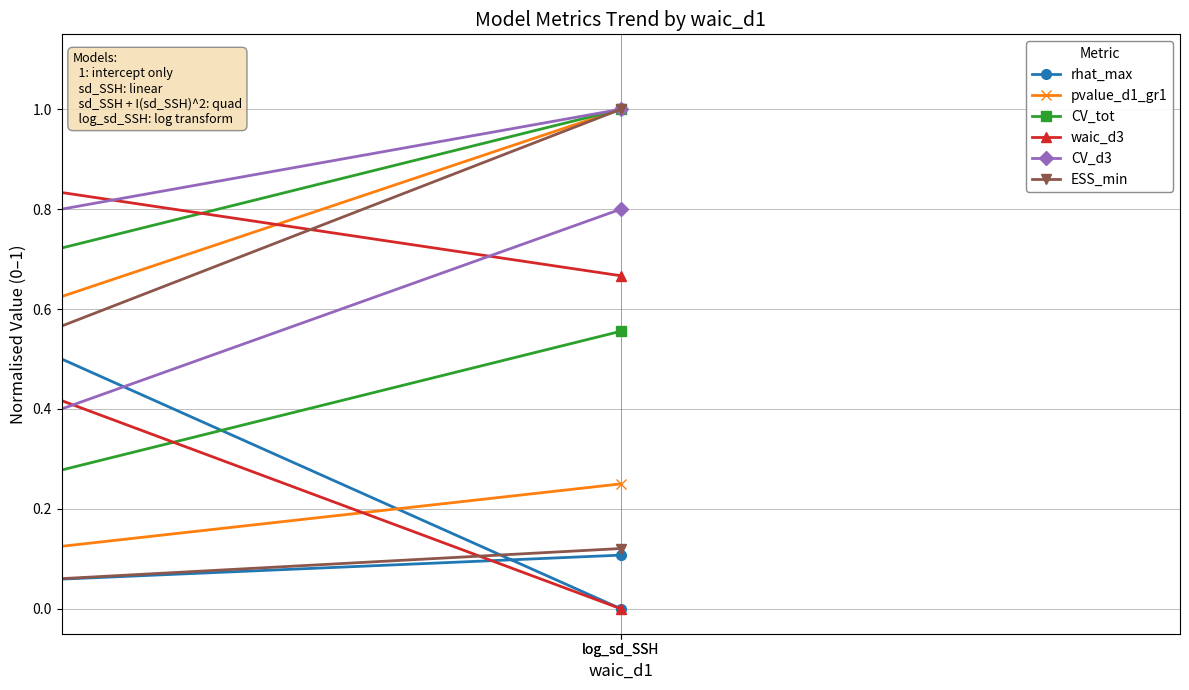

Reading left to right, list all the values displayed in this chart.

rhat_max: 0.0	1.0	0.0	0.1
pvalue_d1_gr1: 1.0	0.2	0.0	0.2
CV_tot: 1.0	0.4	0.0	0.6
waic_d3: 0.0	0.8	1.0	0.7
CV_d3: 1.0	0.6	0.0	0.8
ESS_min: 1.0	0.1	0.0	0.1